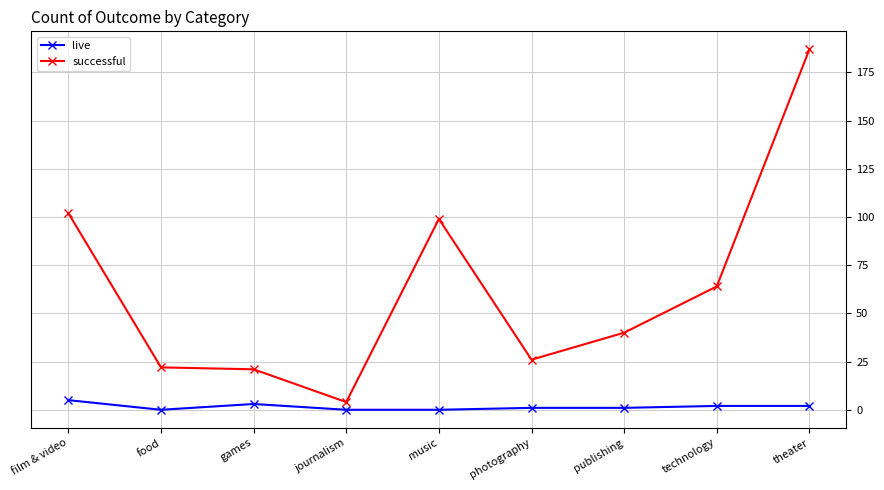

Count the number of data series in this chart.

2